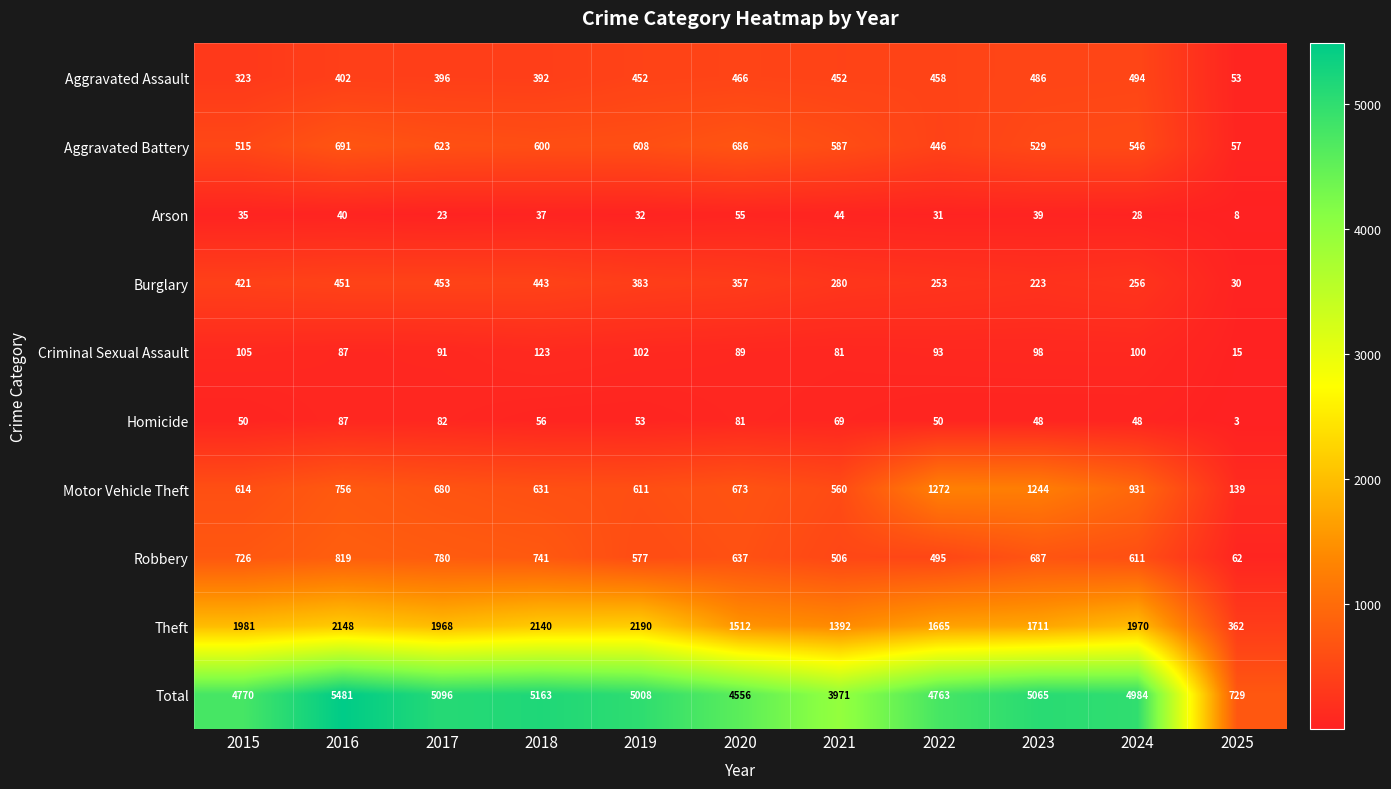

How many distinct data groups are displayed?

10